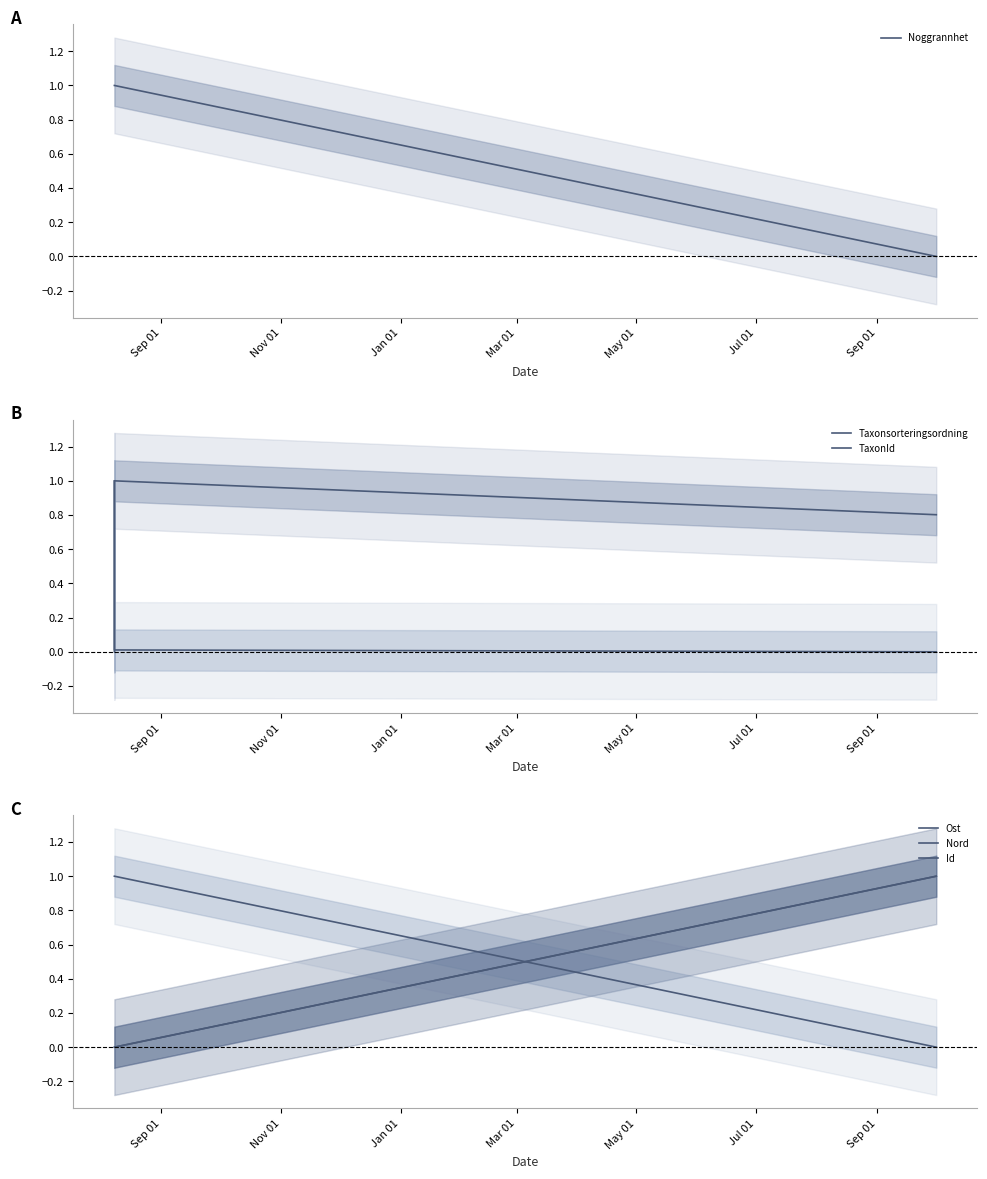

At how many categories does at least one series exceed 0?

3